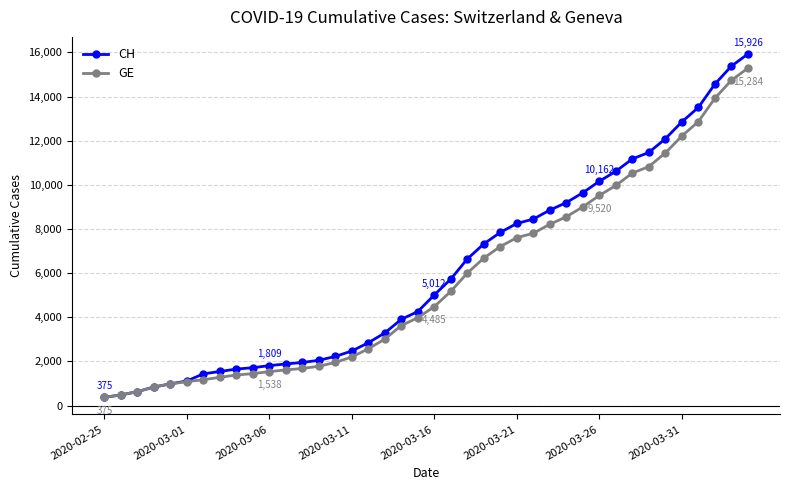

What is the lowest value of the GE series?

375